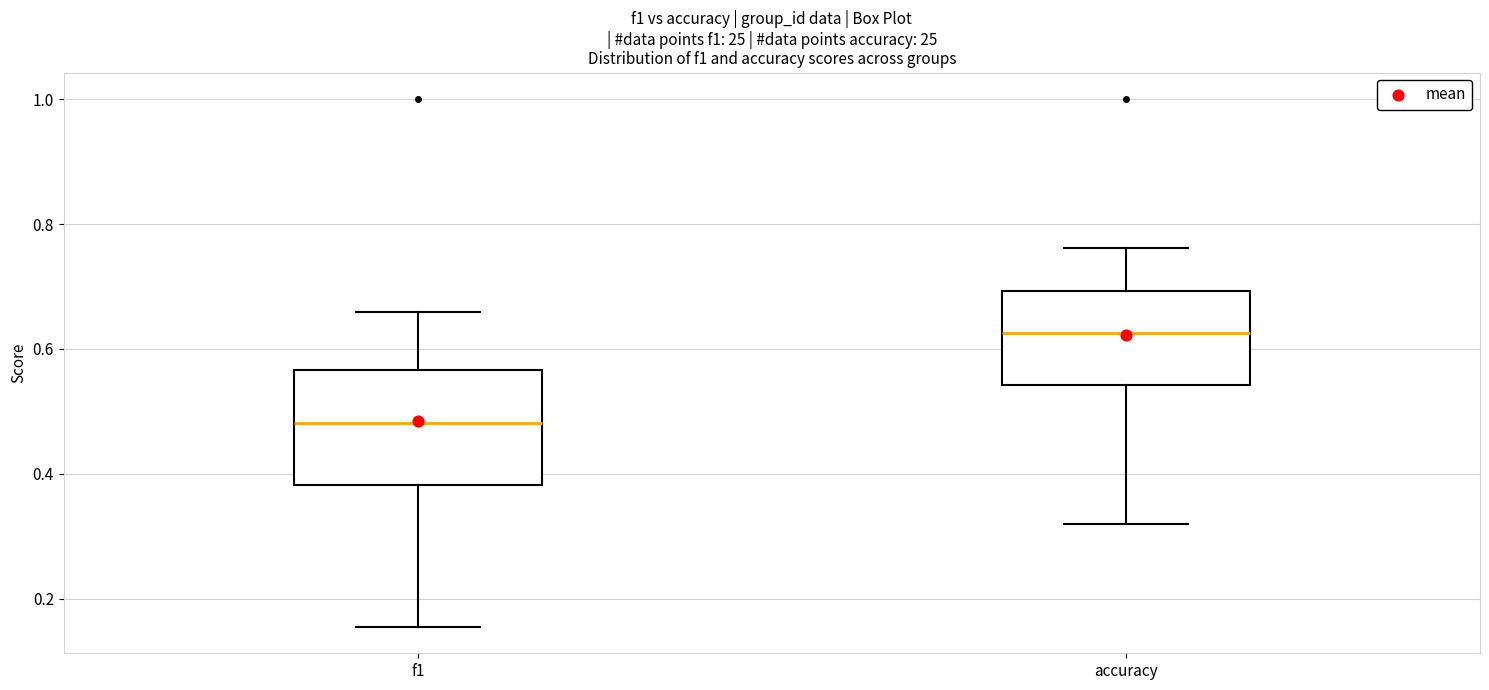

Reading left to right, read every box against the y-axis: the position of its median line, the range the box covers, and the ends of its whiskers. The values are not printed on the chart, so give them approximately, as read against the axis.

f1: median 0.48, box 0.38 to 0.56, whiskers 0.16 to 0.66
accuracy: median 0.62, box 0.54 to 0.70, whiskers 0.32 to 0.76